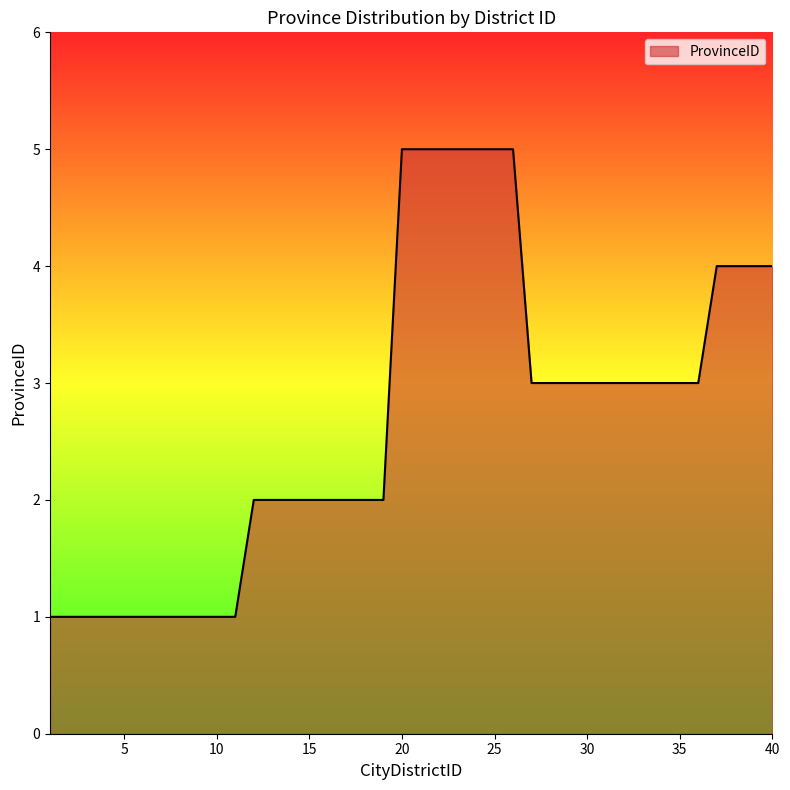

Count the values in the range 1 to 4.

33